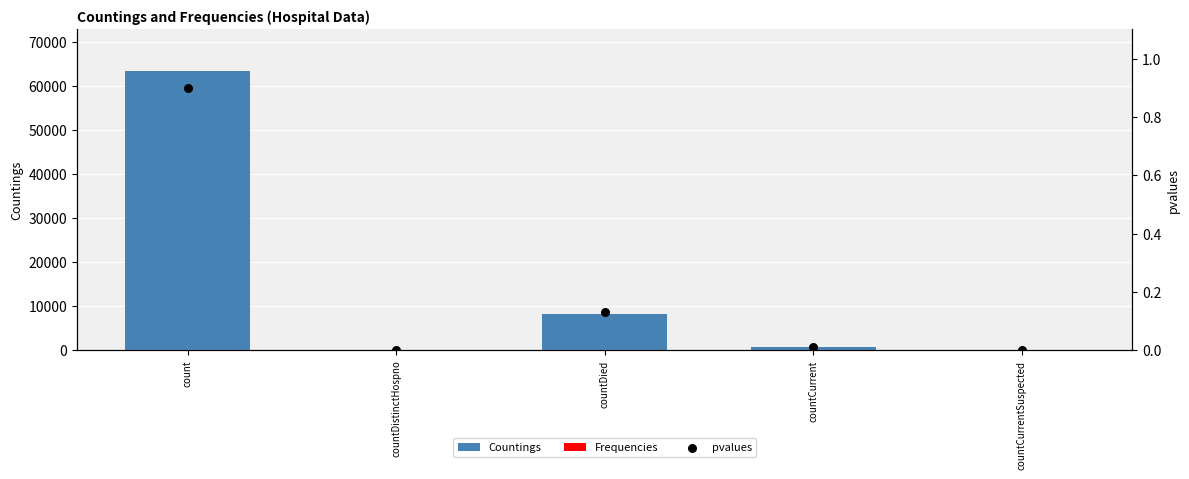

Which series has the largest Y range (max minus min)?

Countings